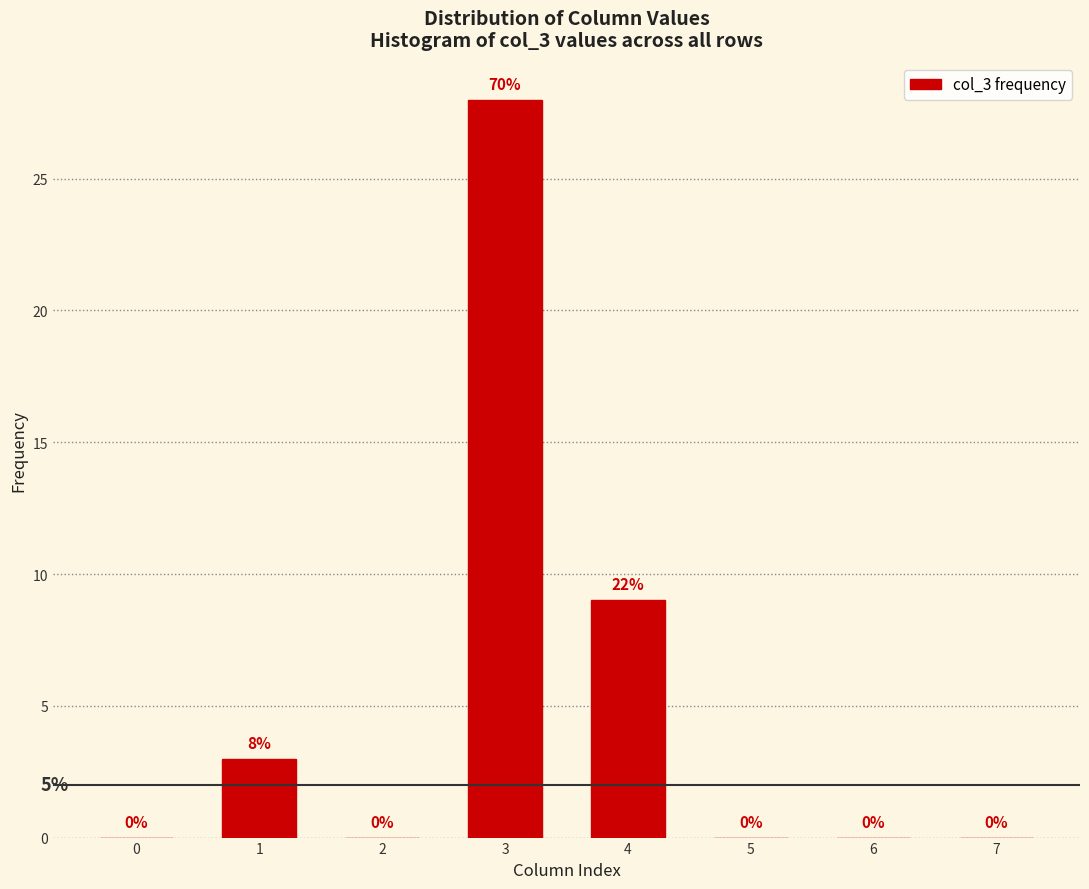

Reading right to left, transcribe all the data shown in this chart.

7=0	6=0	5=0	4=9	3=28	2=0	1=3	0=0